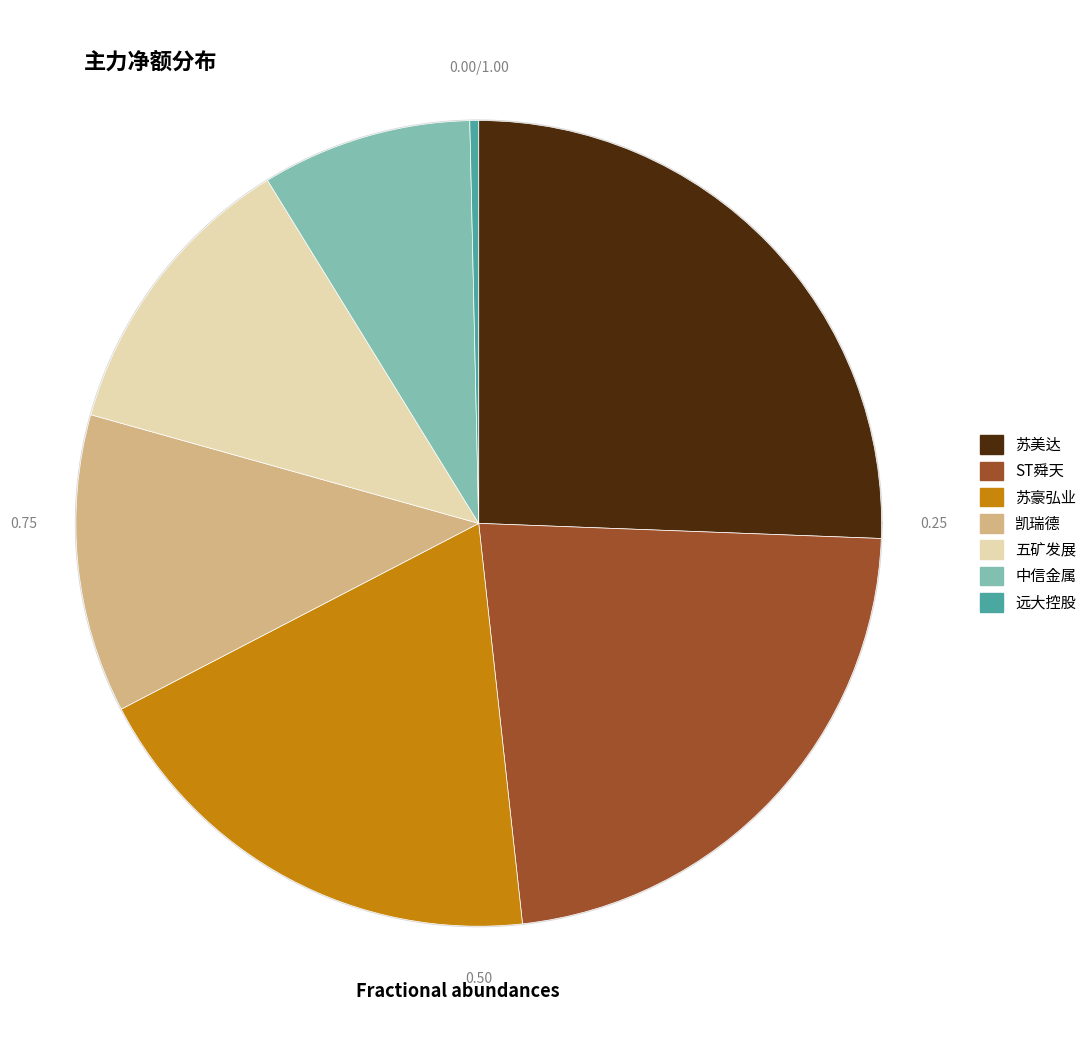

To the nearest percent, what percentage of the pie is 中信金属?

8%